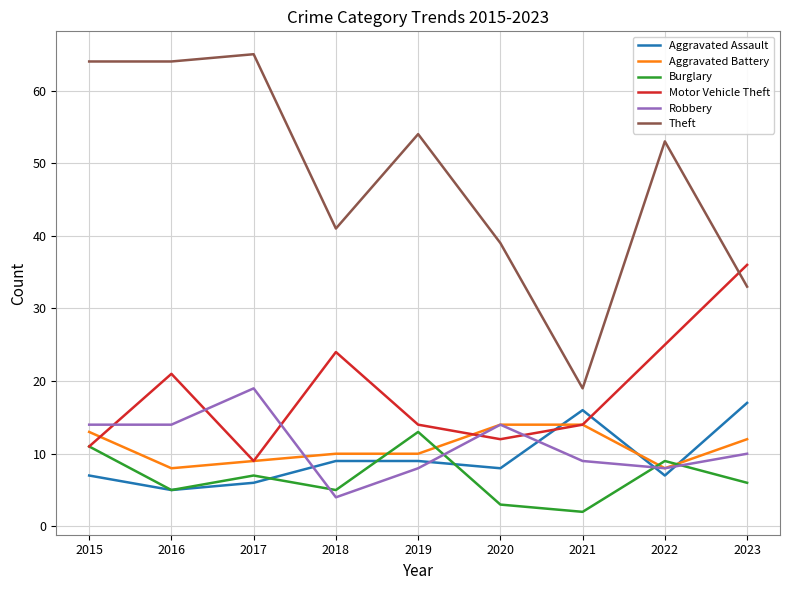

What is the total value across all series at 2017?

115